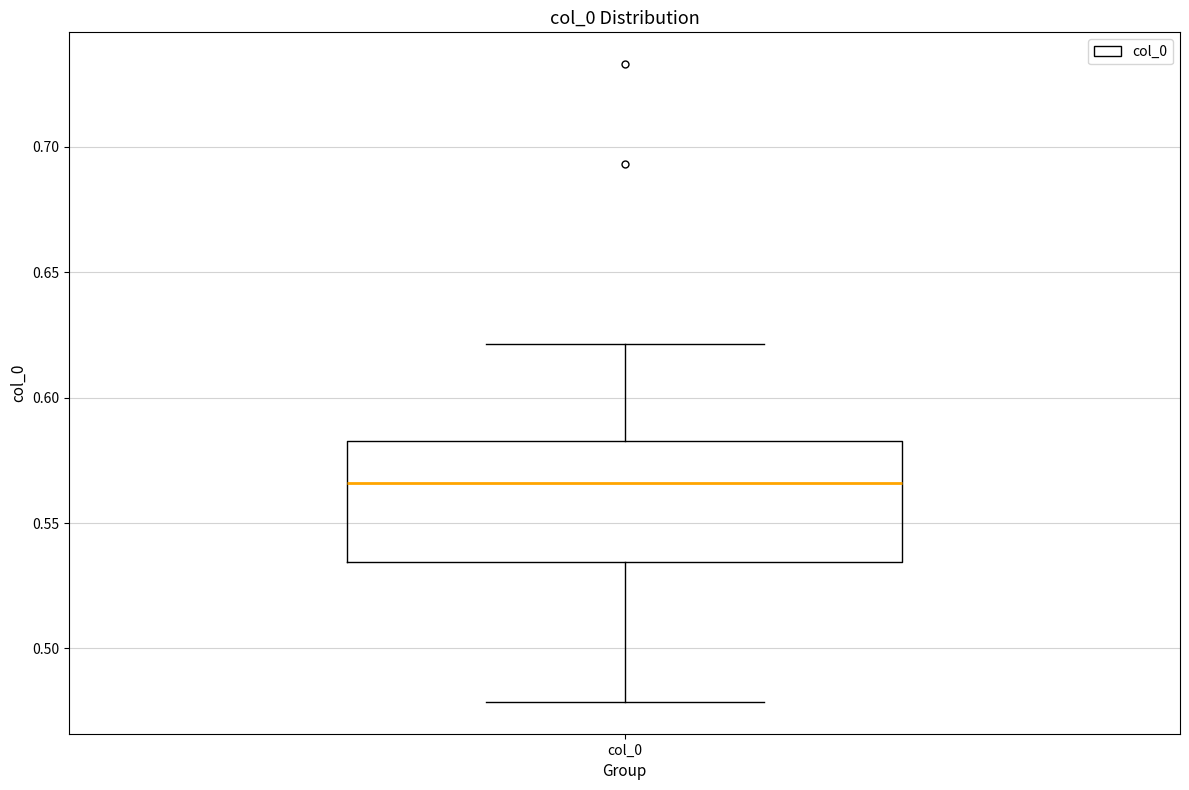

Read this box plot against the y-axis: the position of the median line, the range covered by the box, and the ends of both whiskers. The values are not printed on the chart, so give them approximately, as read against the axis.

median 0.565, box 0.535 to 0.585, whiskers 0.480 to 0.620